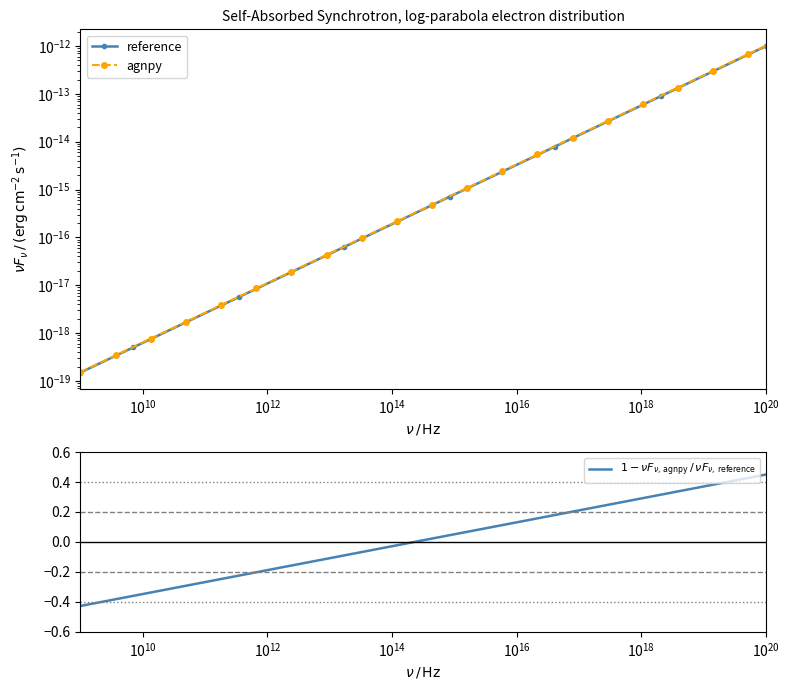

What is the lowest value of the $1 - \nu F_{\nu,\,\mathrm{agnpy}}\,/\,\nu F_{\nu,\,\mathrm{reference}}$ series?

-0.4